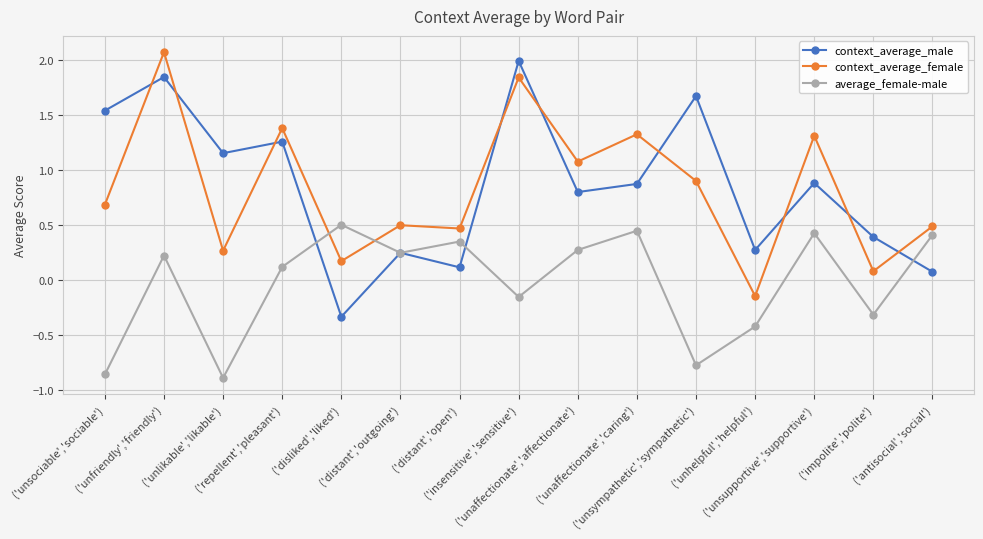

Is the value of context_average_male at ('repellent','pleasant') greater than the value of context_average_female at ('unsympathetic','sympathetic')?

Yes